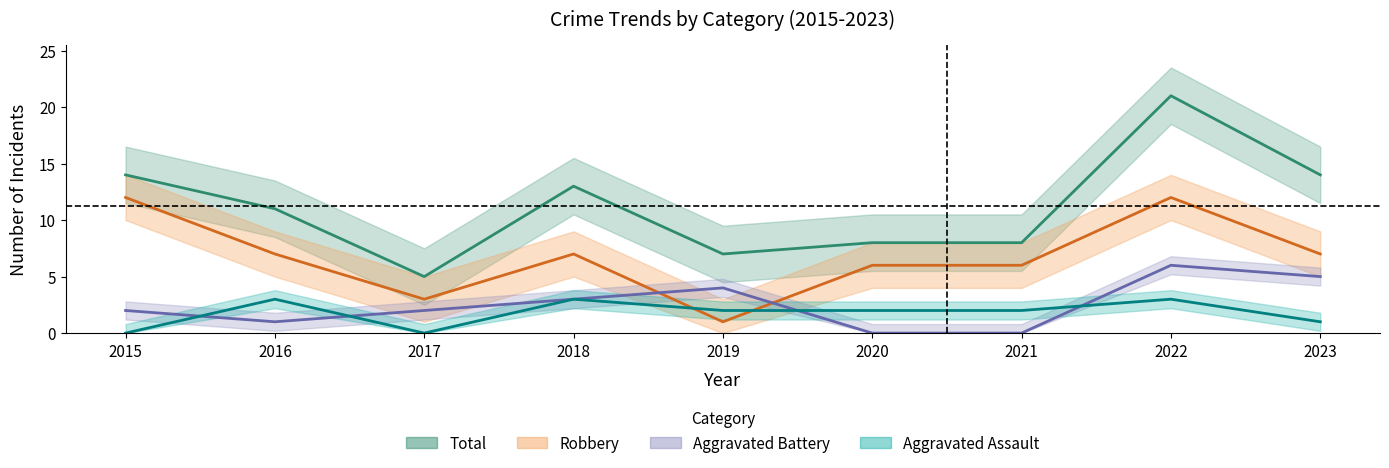

Is it true that Aggravated Battery equals 3 at 2018?

True